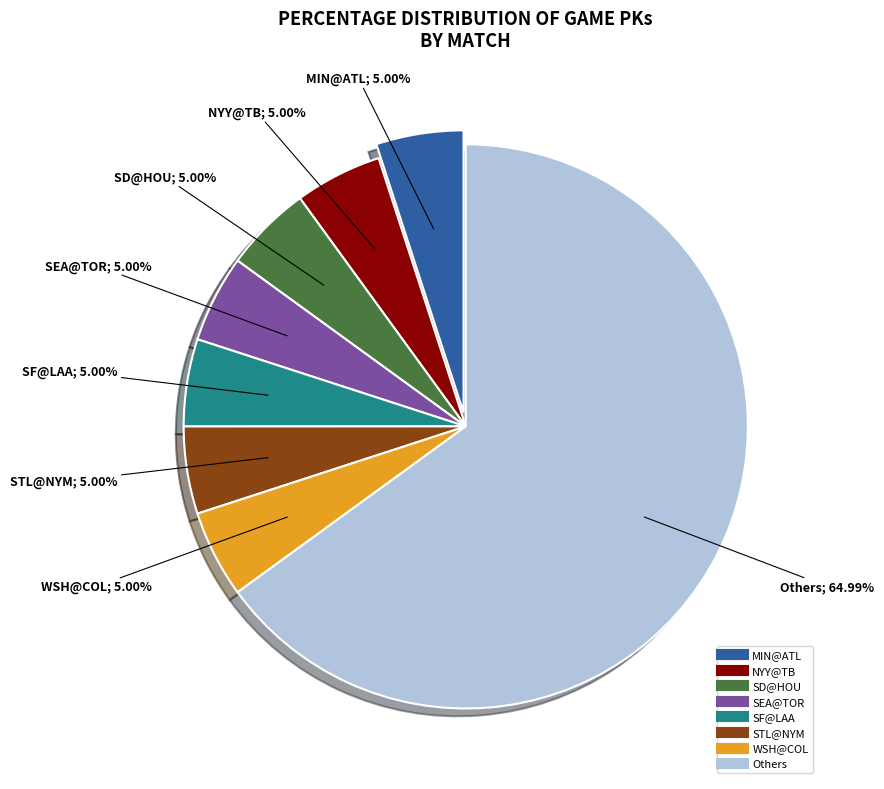

Does any single category account for the majority?

Yes